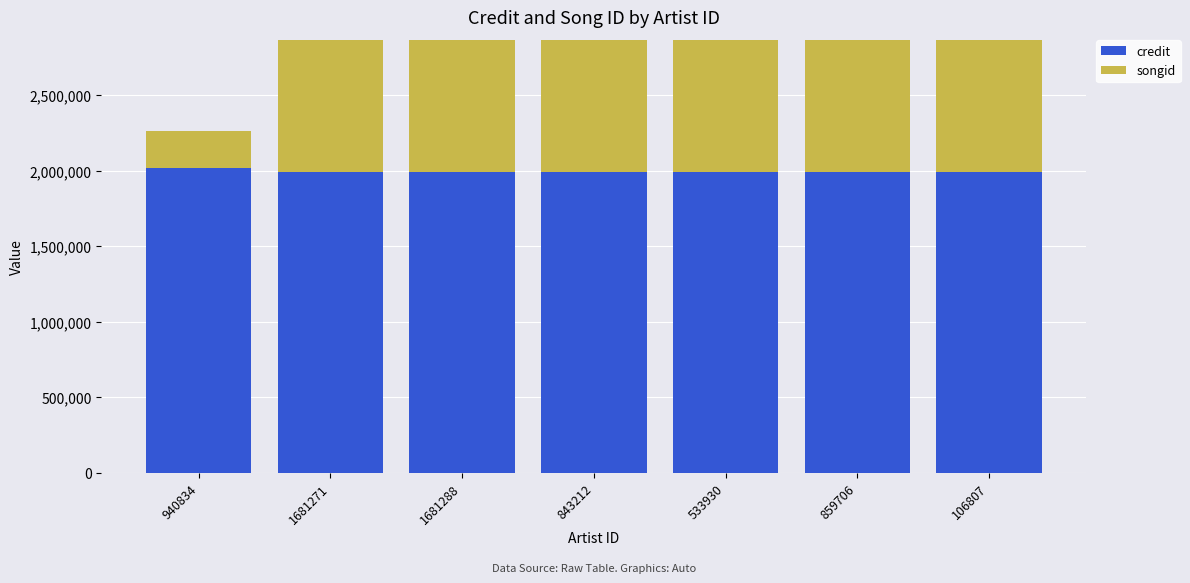

Count the number of categories in the chart.

7